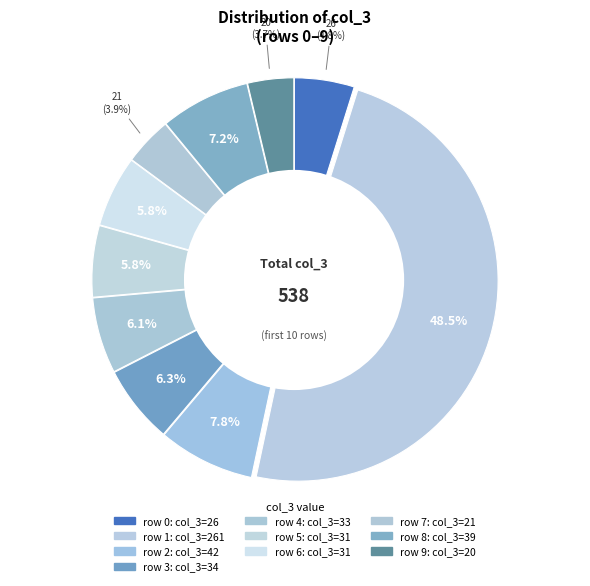

How many segments does this pie chart have?

10